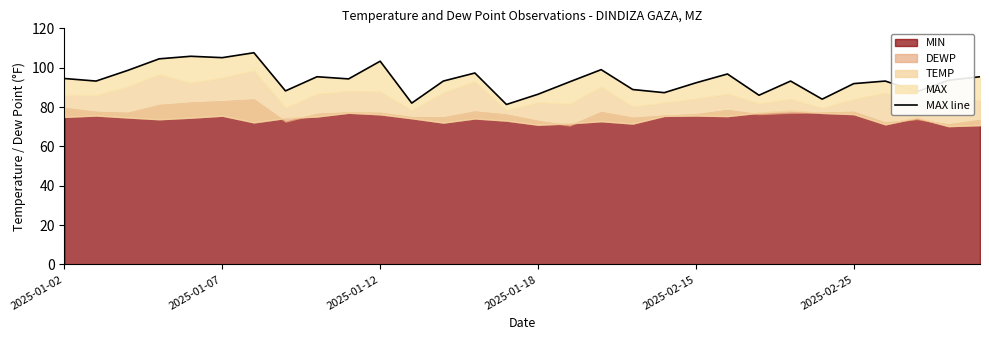

Where does the data first go above 93?

2025-01-02